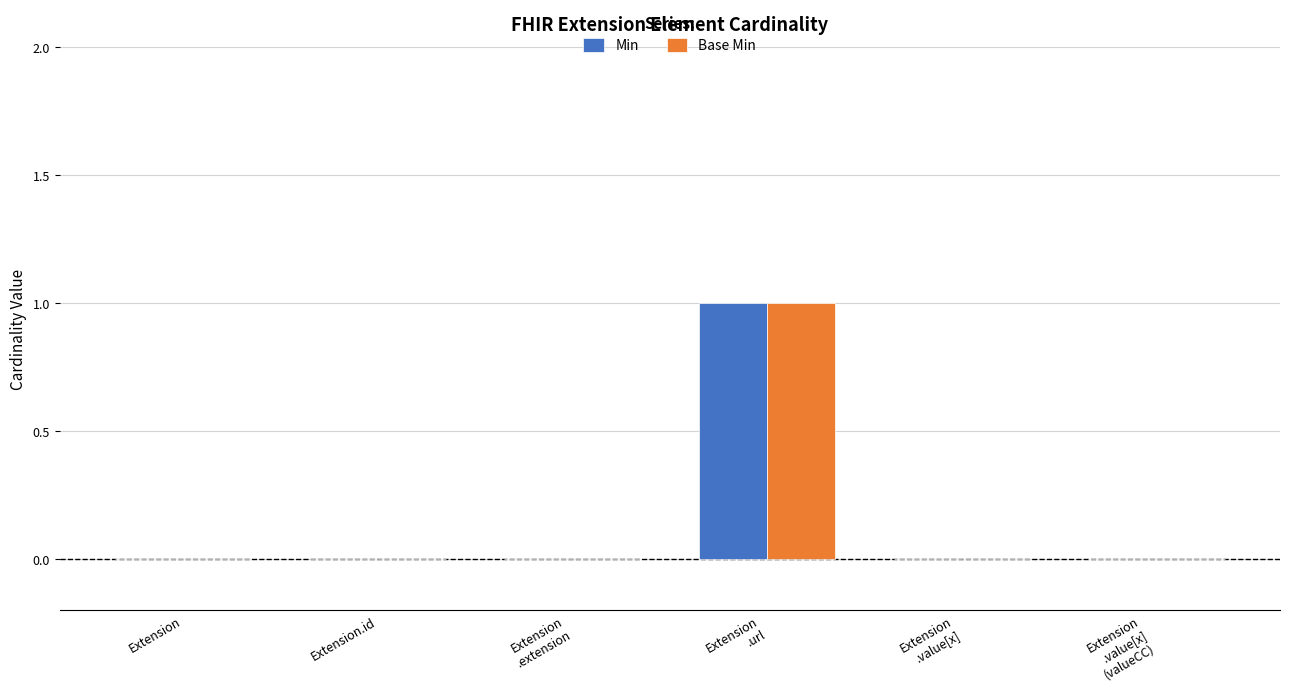

How many Min values are between 0 and 1?

6